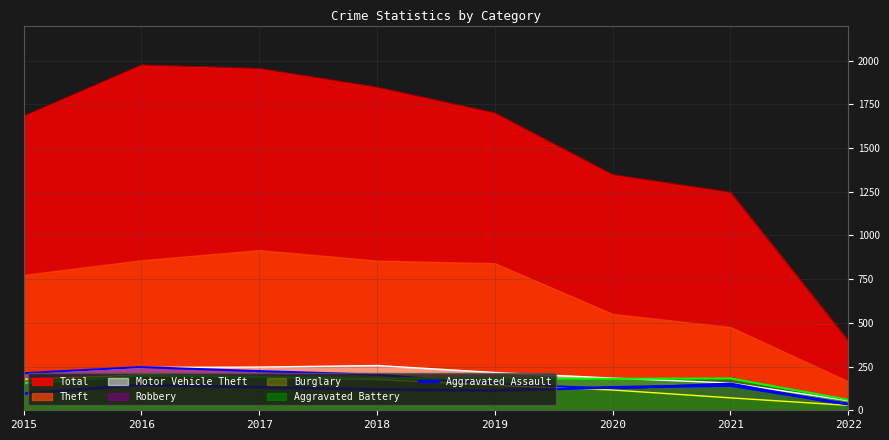

At which category does the chart reach its minimum across all series?

2022